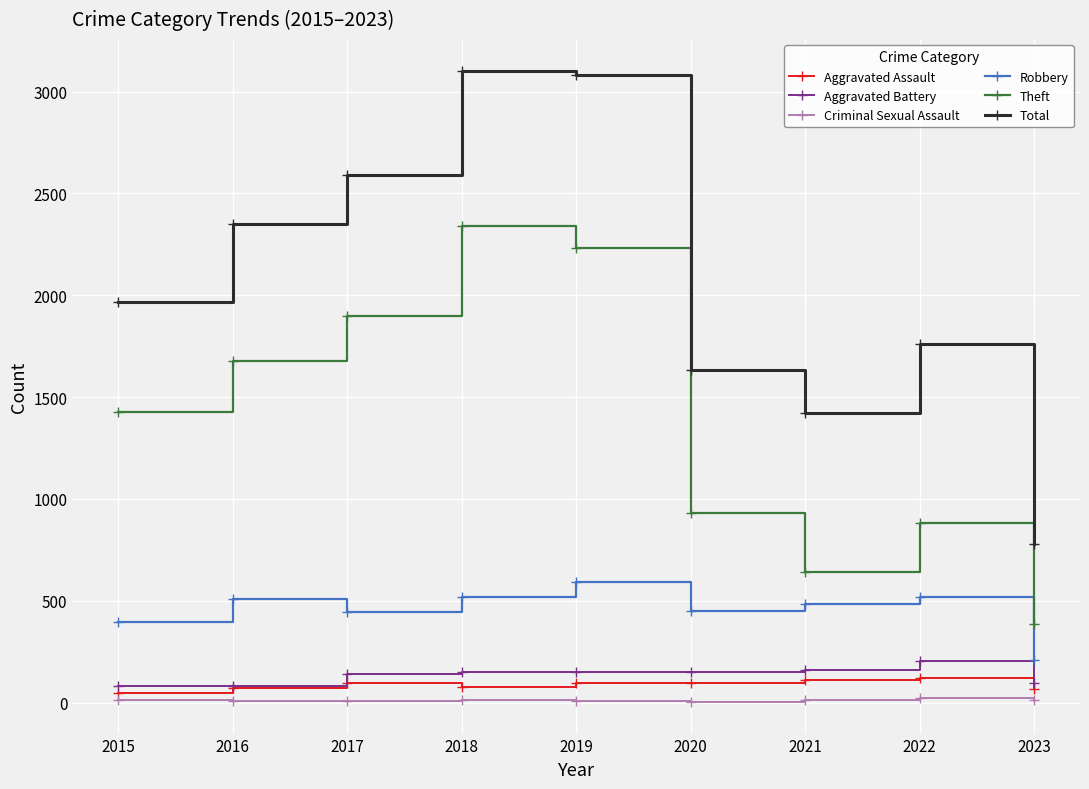

Is it true that Aggravated Battery equals 82 at 2015?

True